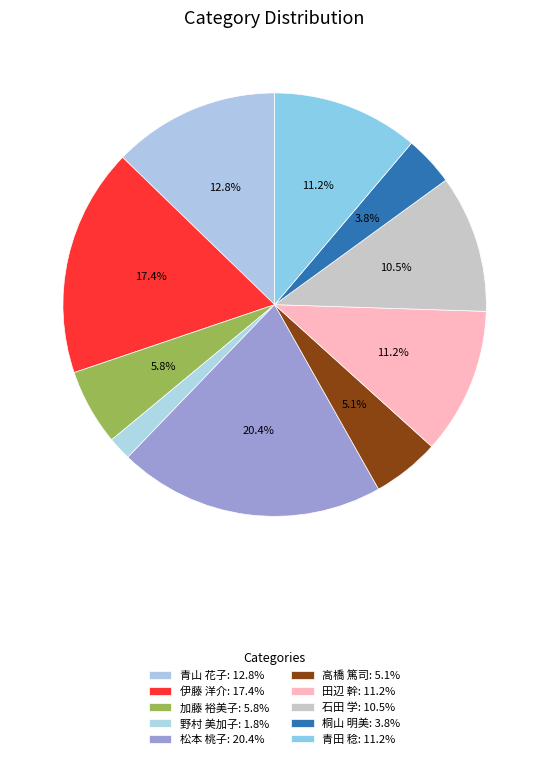

To the nearest percent, what is the combined percentage of 加藤 裕美子 and 石田 学?

16%